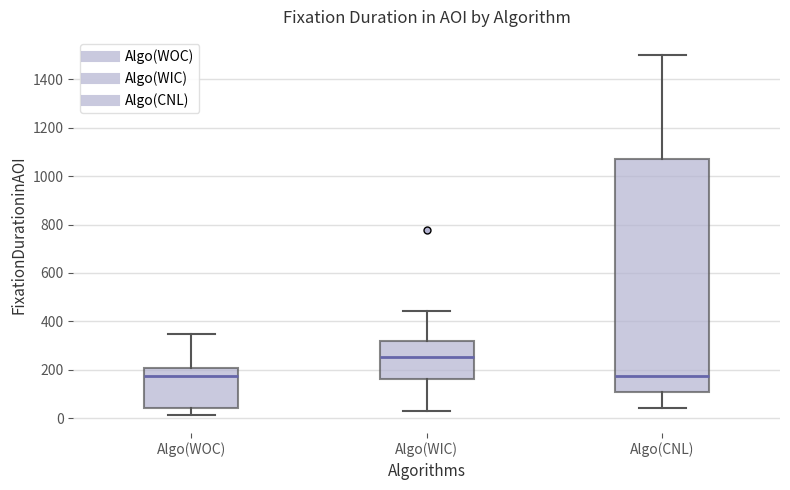

Reading left to right, read every box against the y-axis: the position of its median line, the range the box covers, and the ends of its whiskers. The values are not printed on the chart, so give them approximately, as read against the axis.

Algo(WOC): median 180, box 40 to 200, whiskers 20 to 360
Algo(WIC): median 260, box 160 to 320, whiskers 20 to 440
Algo(CNL): median 180, box 120 to 1080, whiskers 40 to 1500